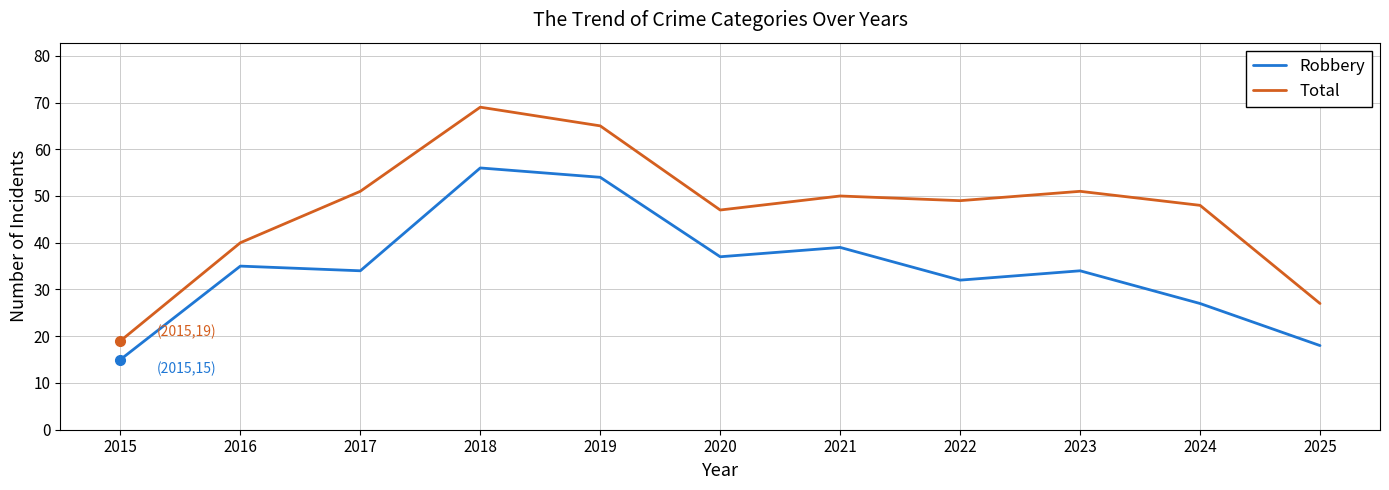

What is the greatest value displayed?

69